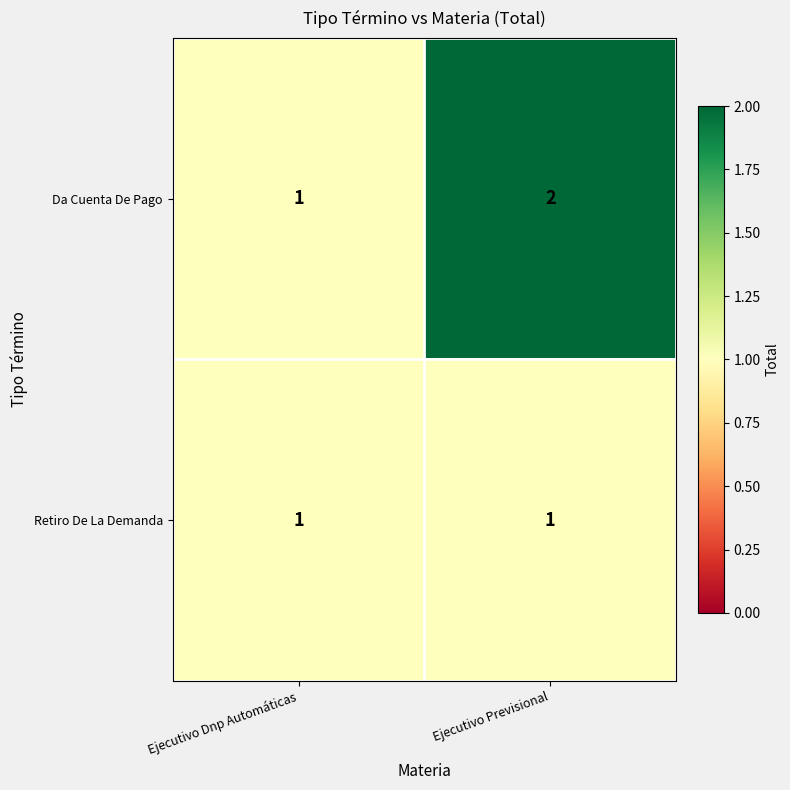

Which category has the highest value across all series?

Ejecutivo Previsional